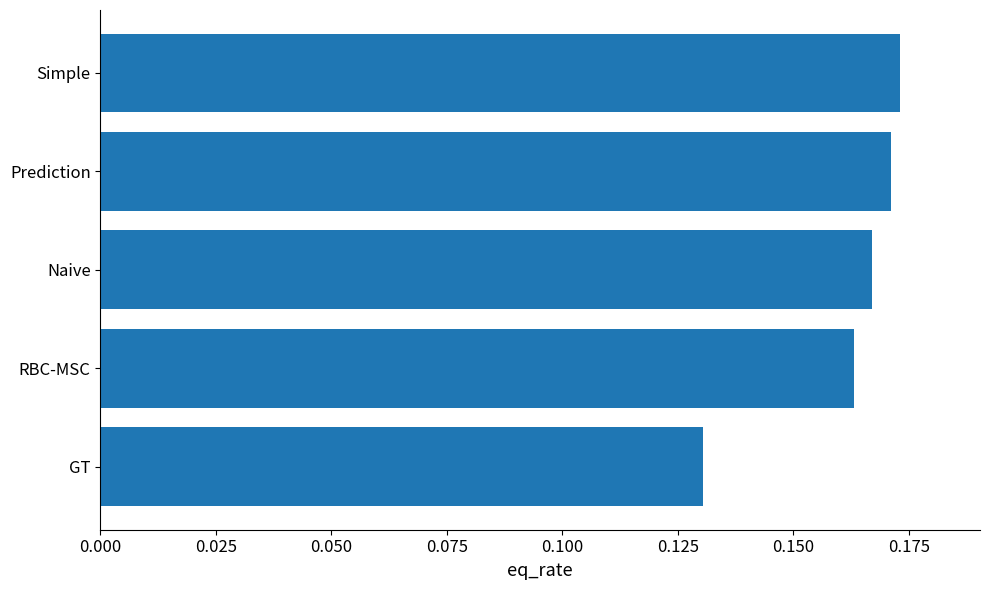

The chart shows a value of 0.1 at Naive. True or false?

False